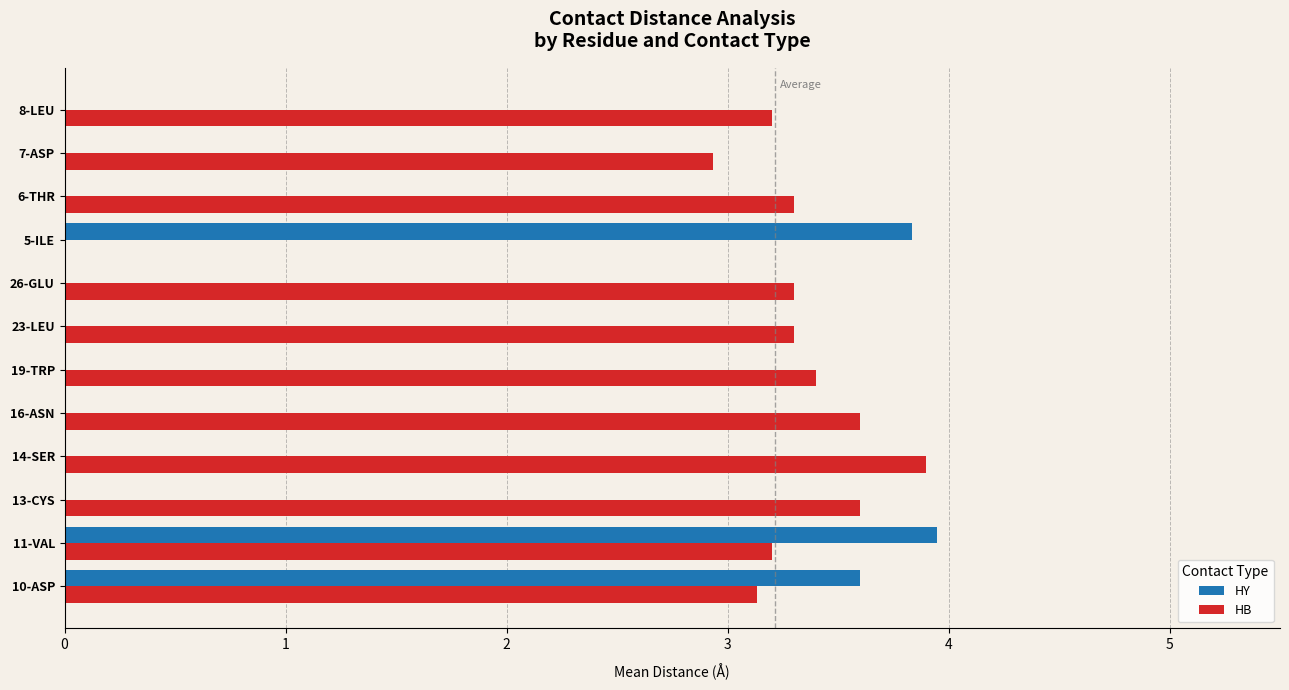

What is the sum of all HB values?

36.9